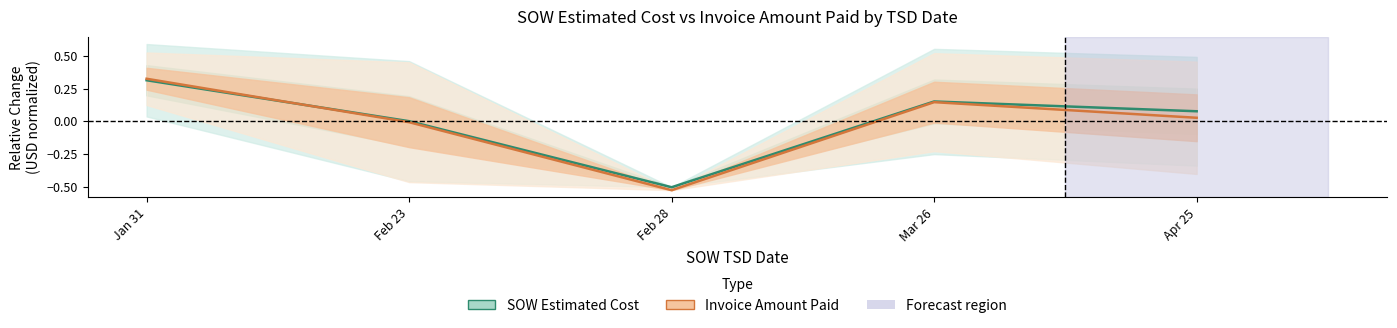

Rank the categories by SOW Estimated Cost value from highest to lowest.

Jan 31, Mar 26, Apr 25, Feb 23, Feb 28